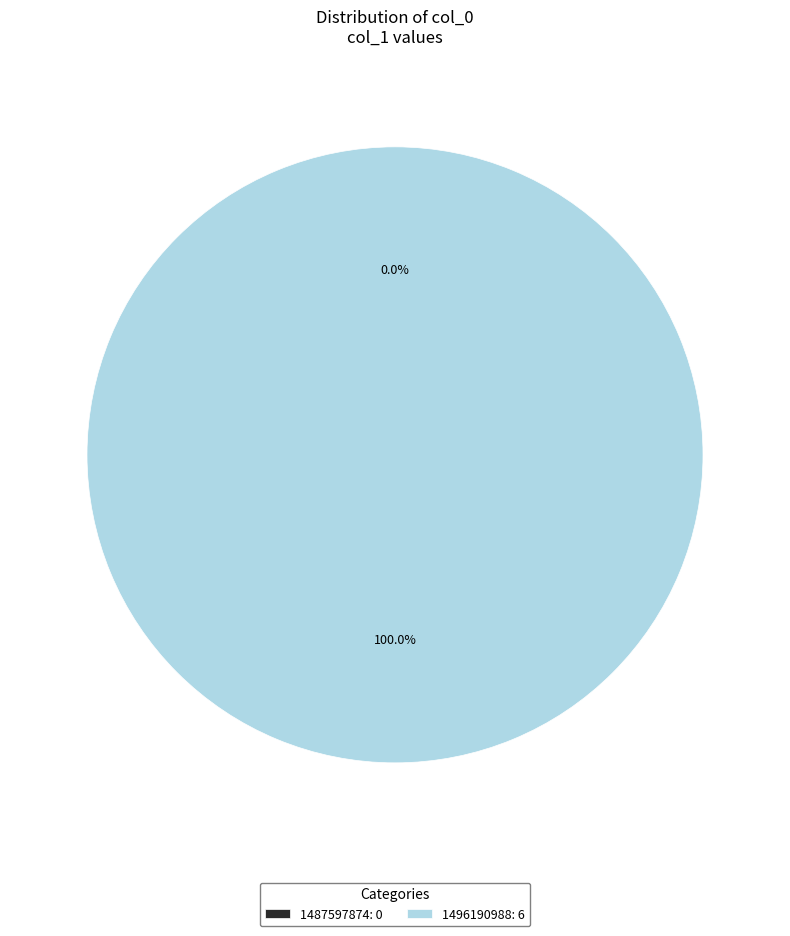

Which category has the smallest portion of the pie?

1487597874